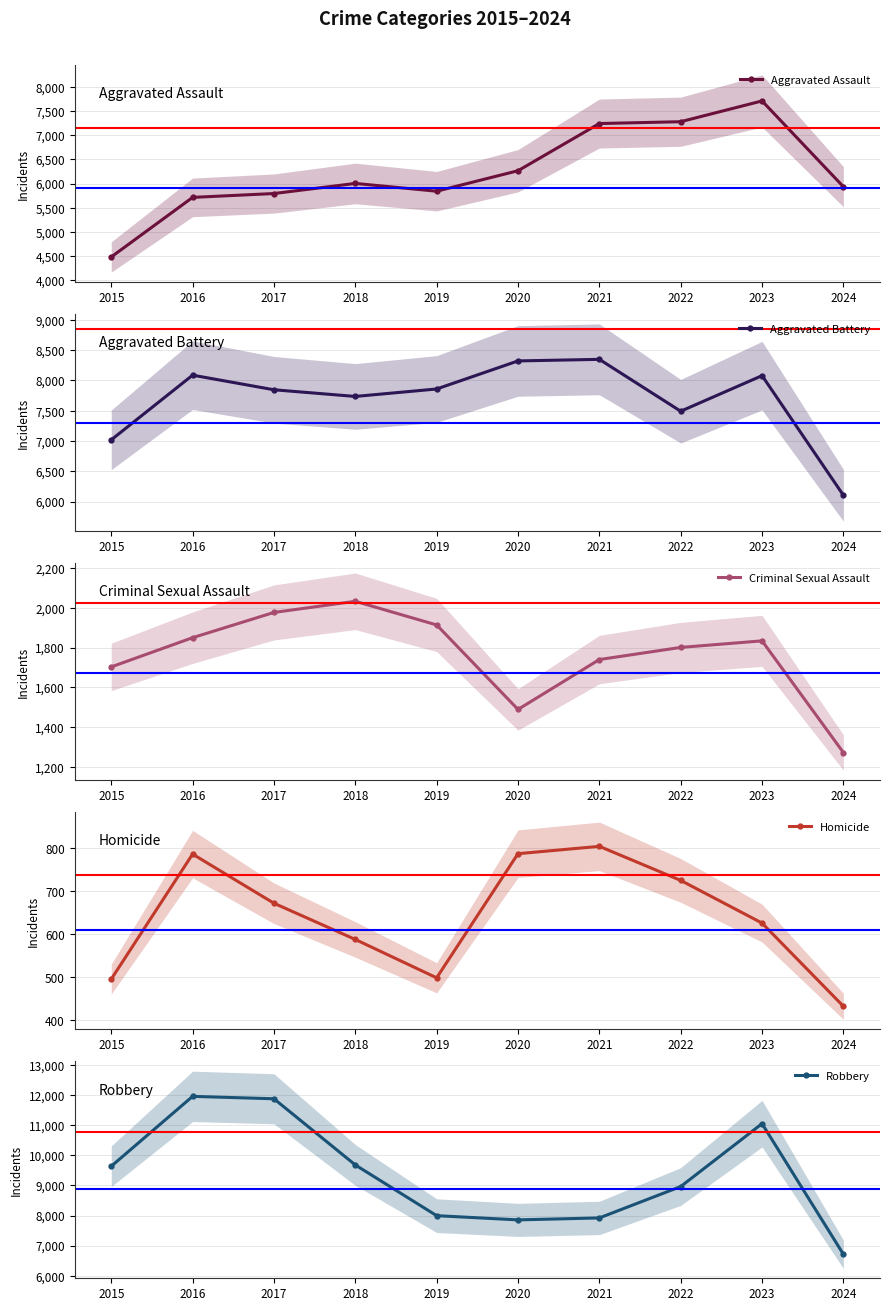

Between 2016 and 2021, which series saw the biggest shift?

Robbery